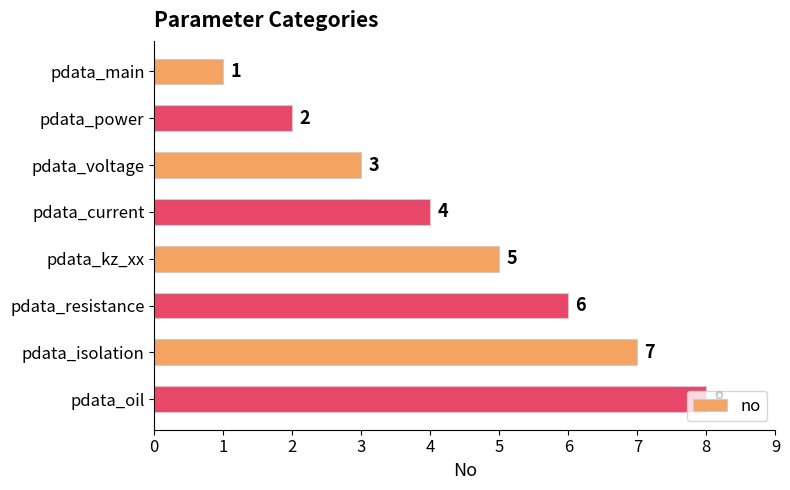

Count the number of data series in this chart.

1